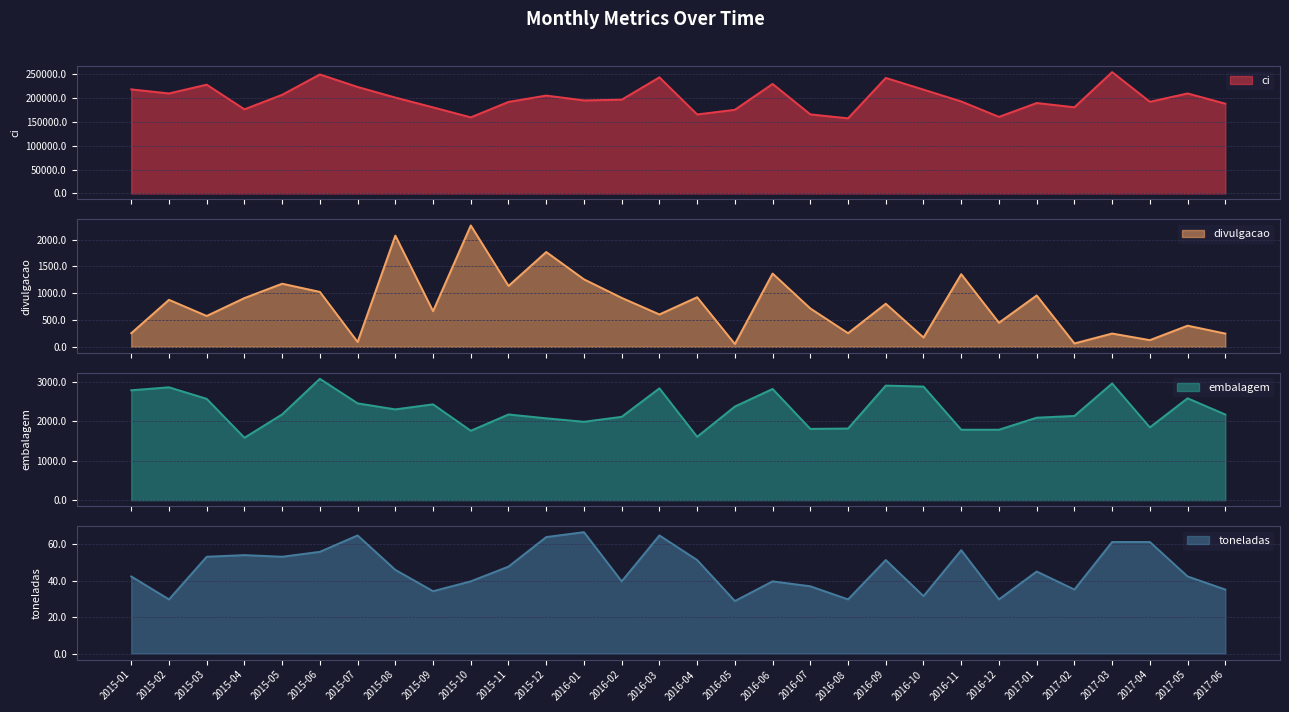

What is the value of the toneladas point at the 6th from the left?

55.8